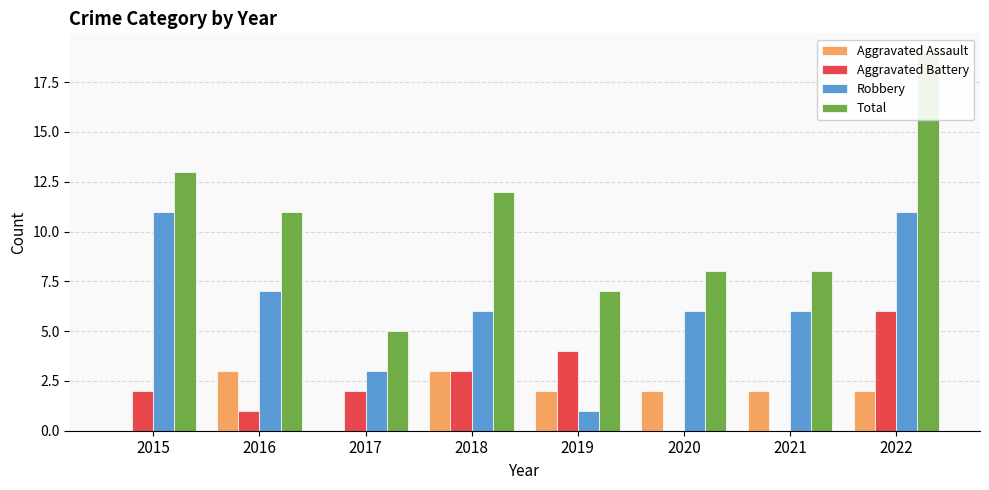

Reading left to right, extract all data points from this chart.

Aggravated Assault: 0	3	0	3	2	2	2	2
Aggravated Battery: 2	1	2	3	4	0	0	6
Robbery: 11	7	3	6	1	6	6	11
Total: 13	11	5	12	7	8	8	19